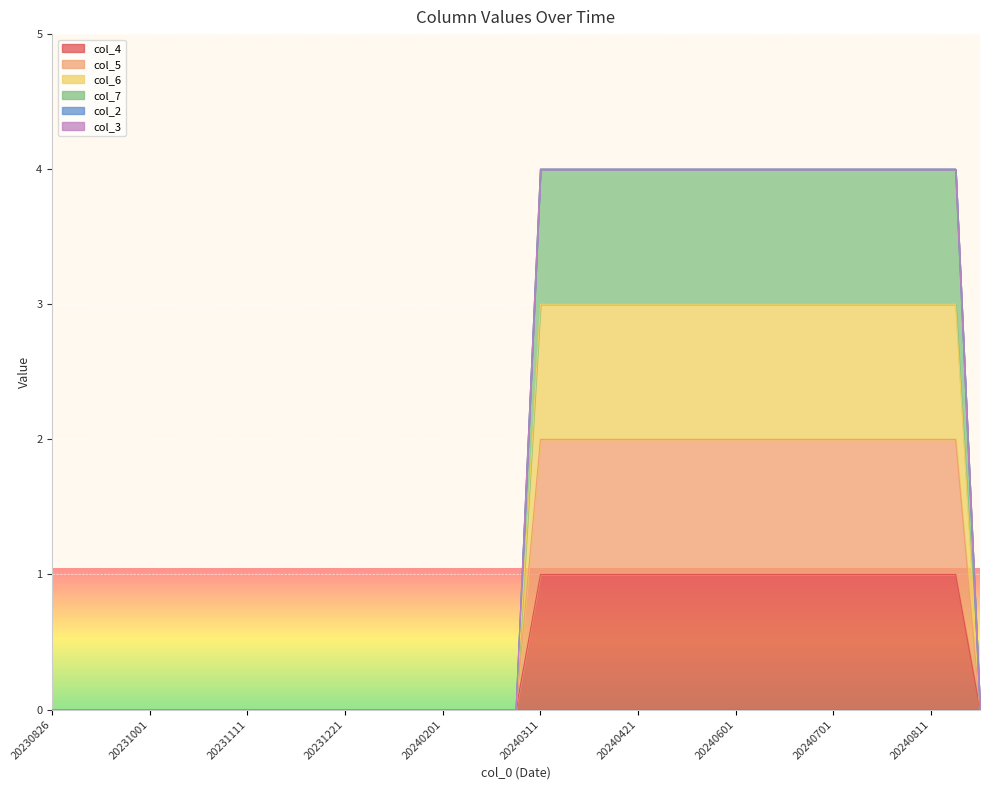

True or false: col_6 and col_4 intersect in this chart.

False